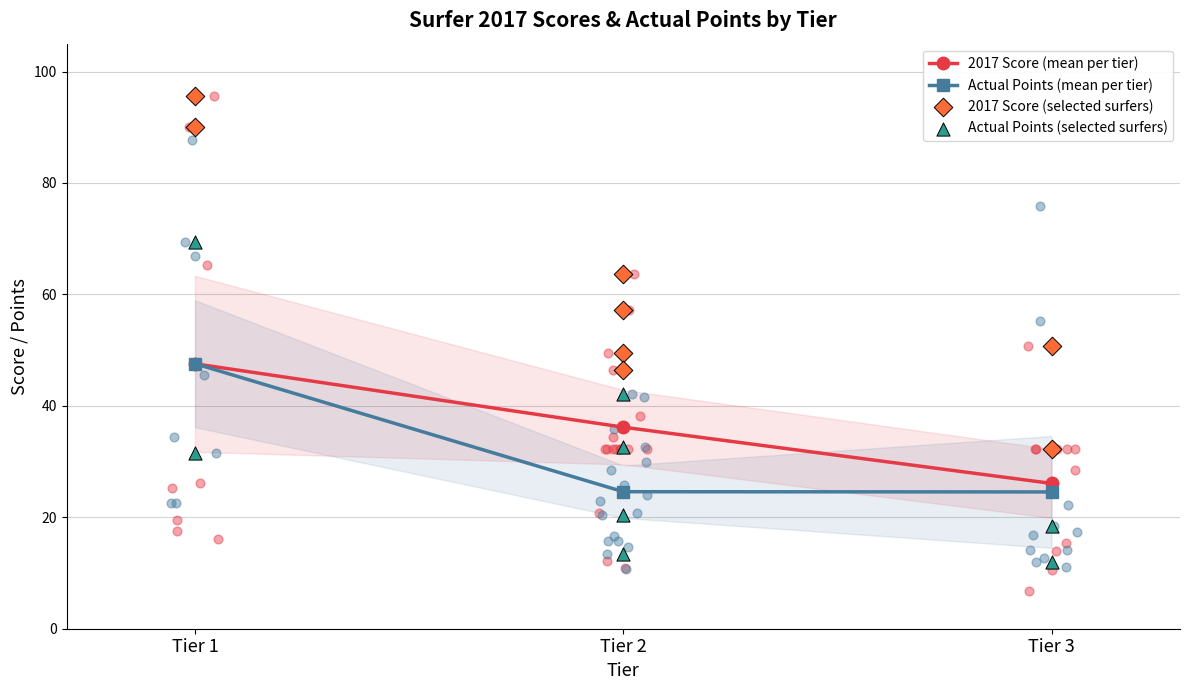

True or false: Actual Points (mean per tier) has a value of 16.5 at Tier 3.

False